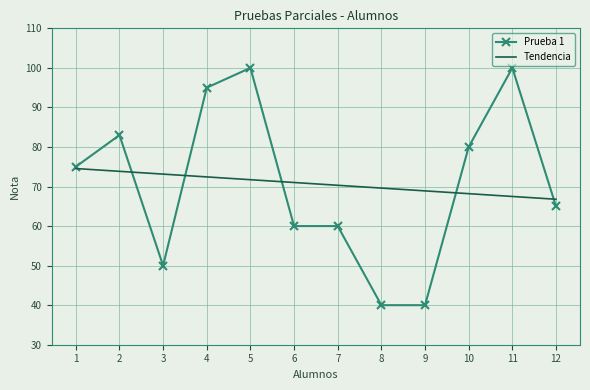

What is the difference between the maximum and minimum values in the Tendencia series?

7.8